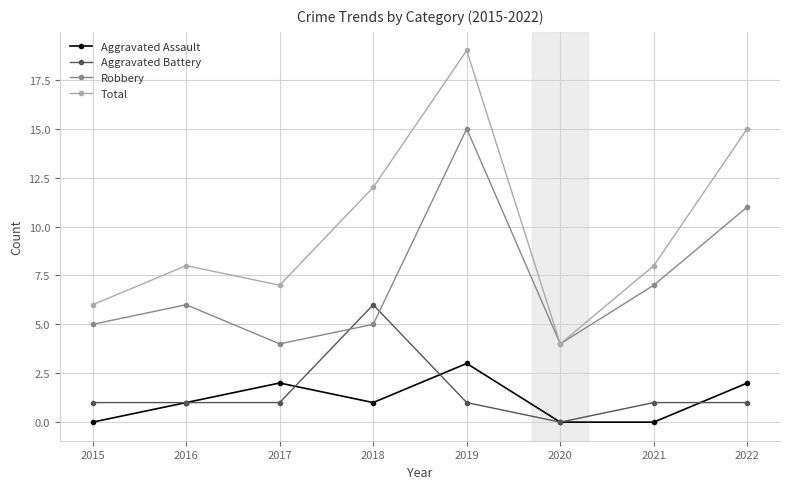

How many series are shown in this chart?

4